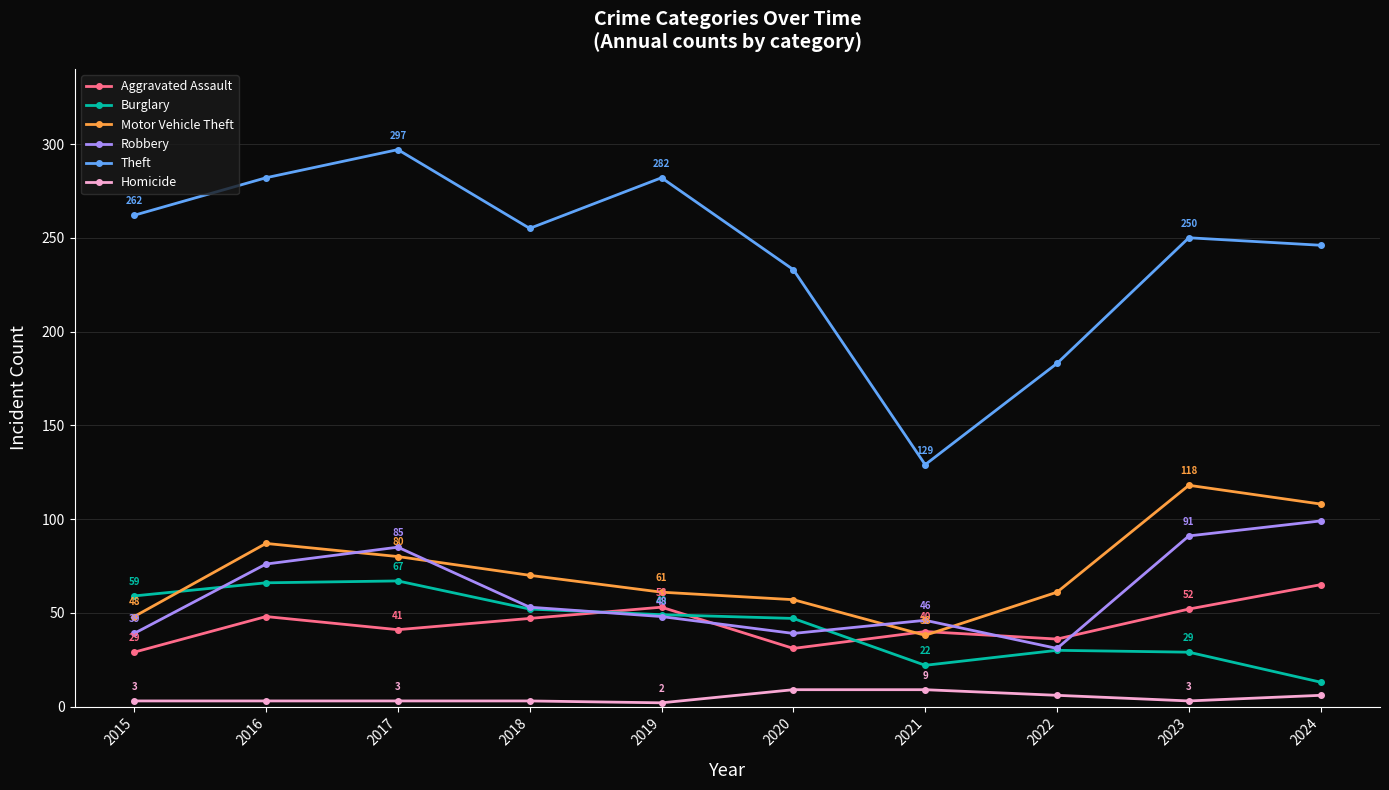

At which label does Robbery reach its minimum?

2022